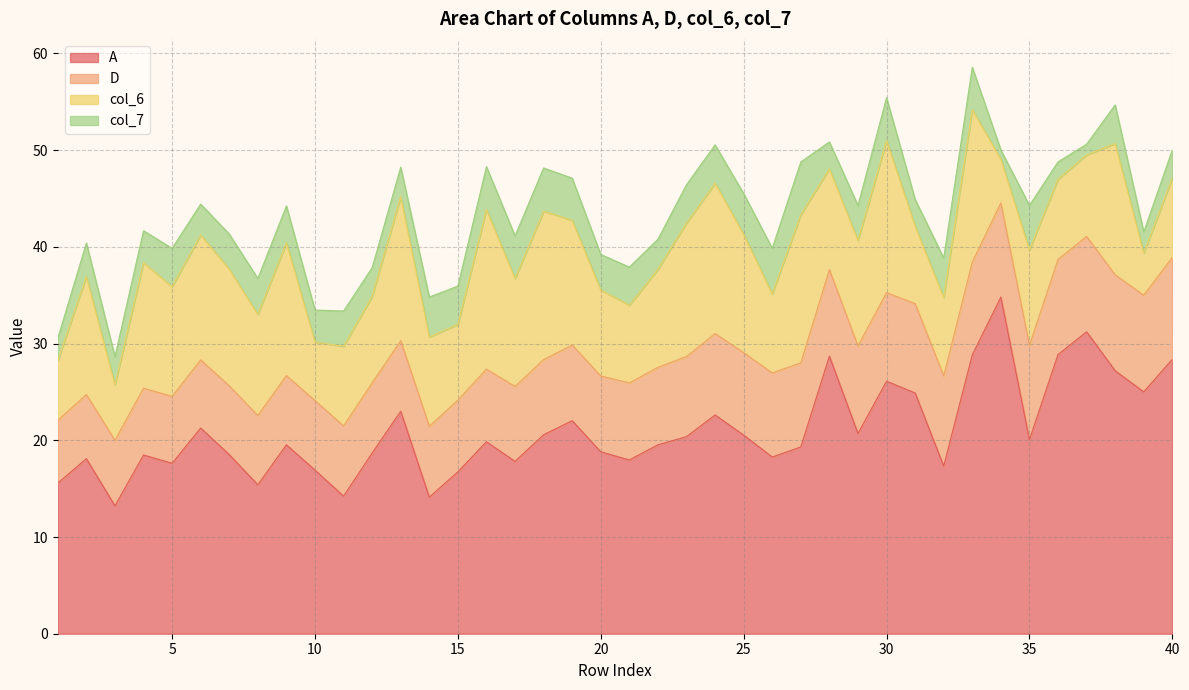

How many lines are shown in the chart?

4